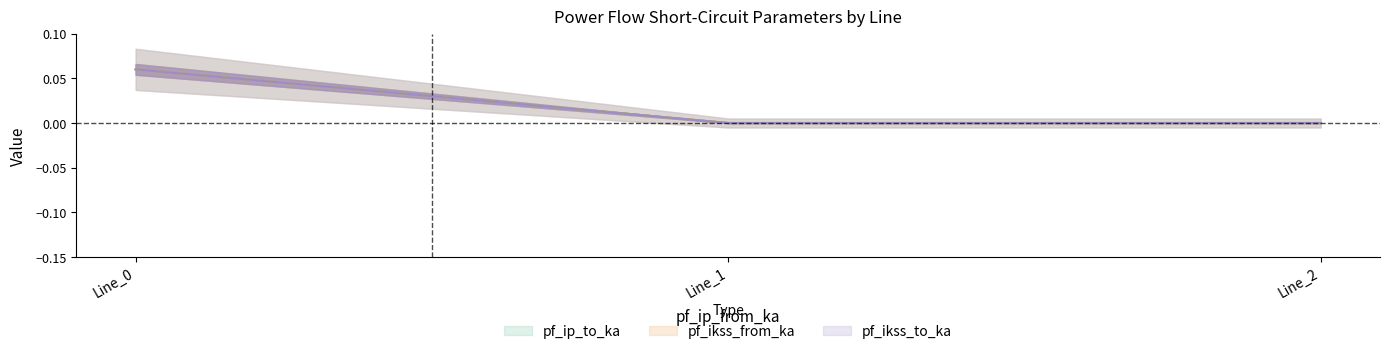

Is it true that pf_ikss_from_ka equals 0.0 at Line_0?

False